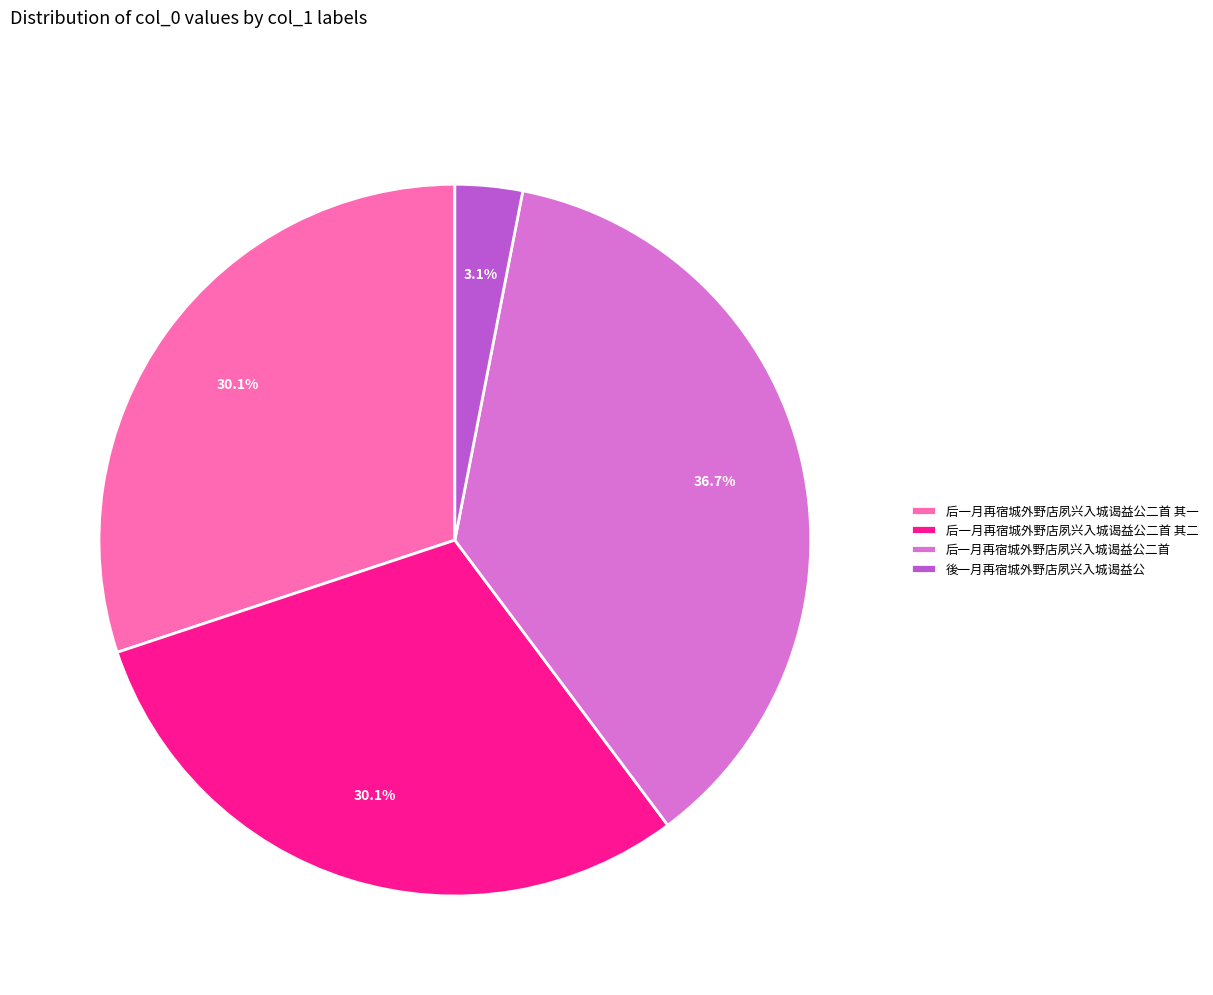

Which slice is the smallest?

後一月再宿城外野店夙兴入城谒益公